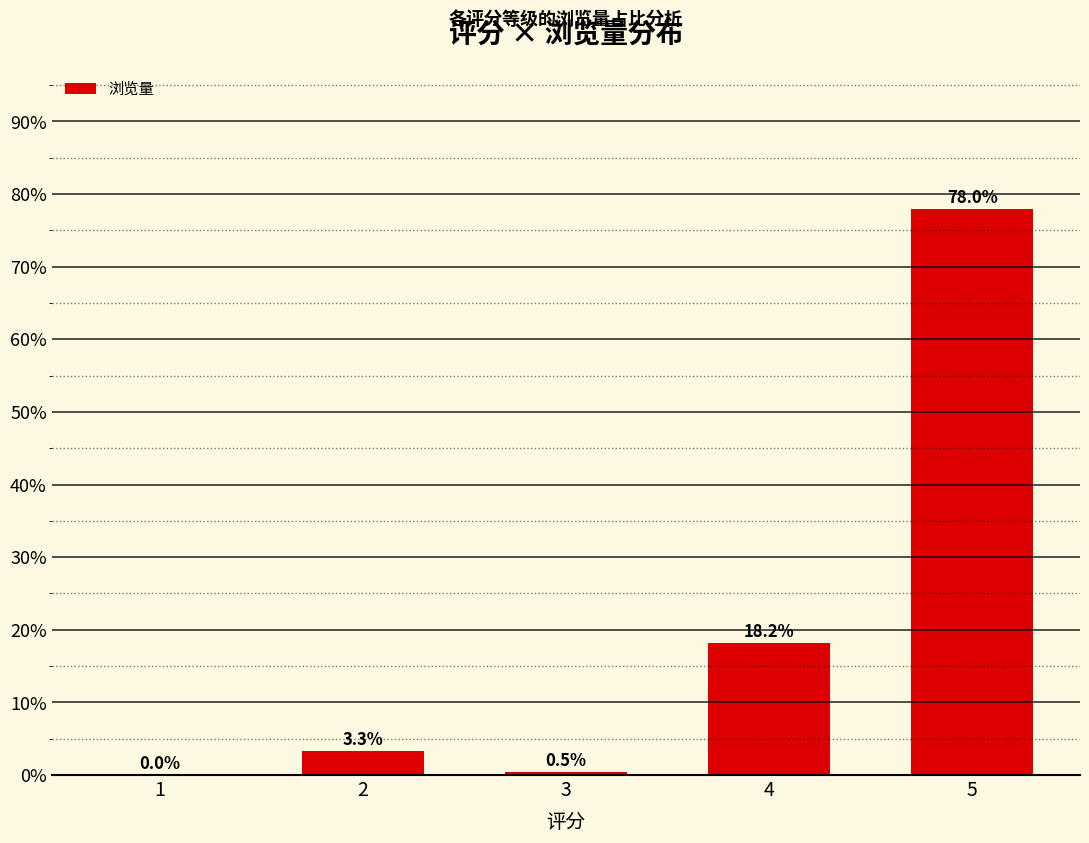

How many positive values are there?

4